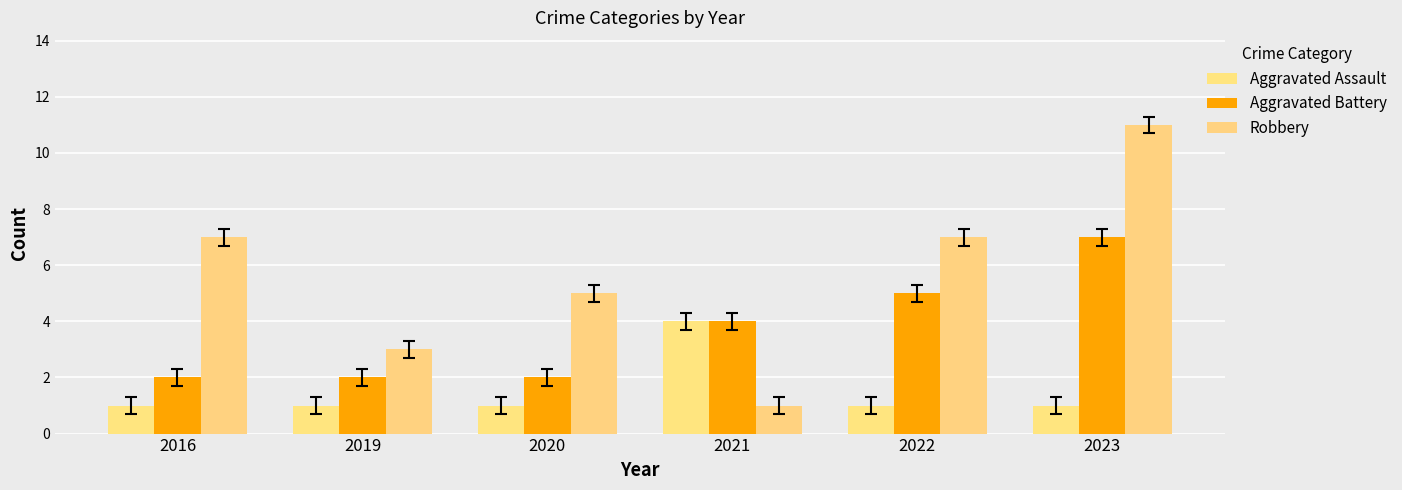

What is the sum of the Robbery values at 2023 and 2021?

12